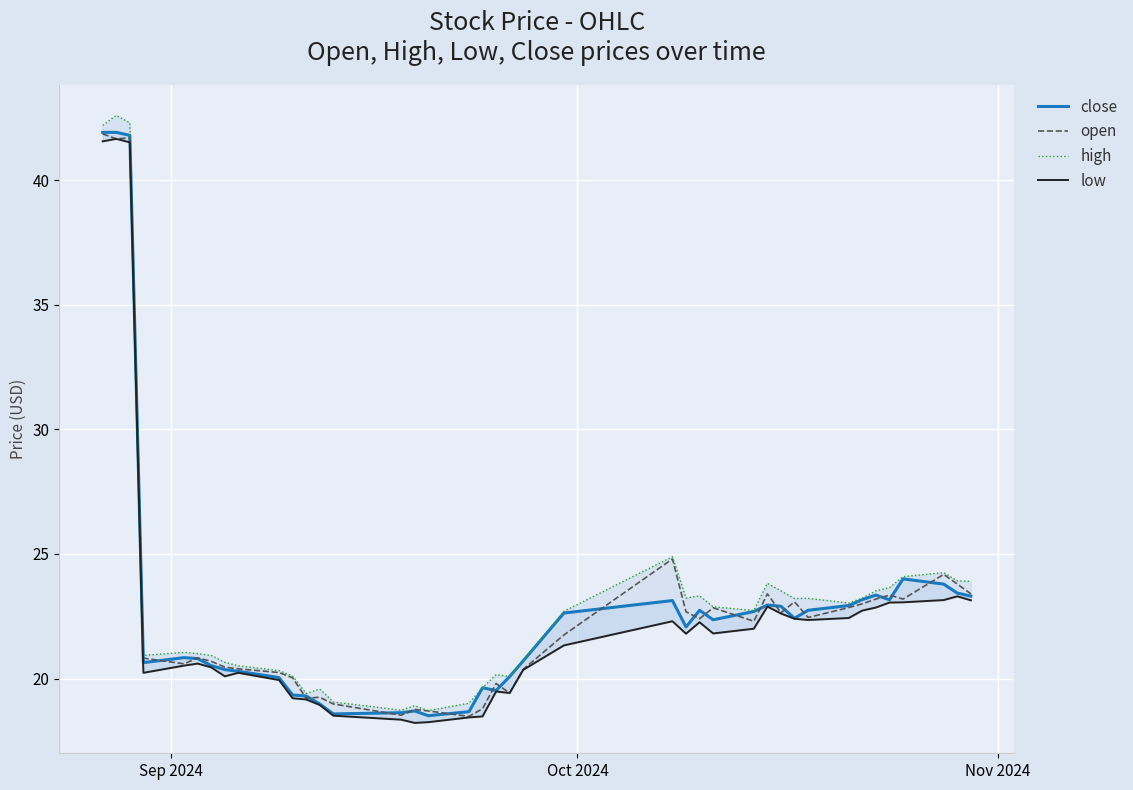

True or false: open and low intersect in this chart.

False